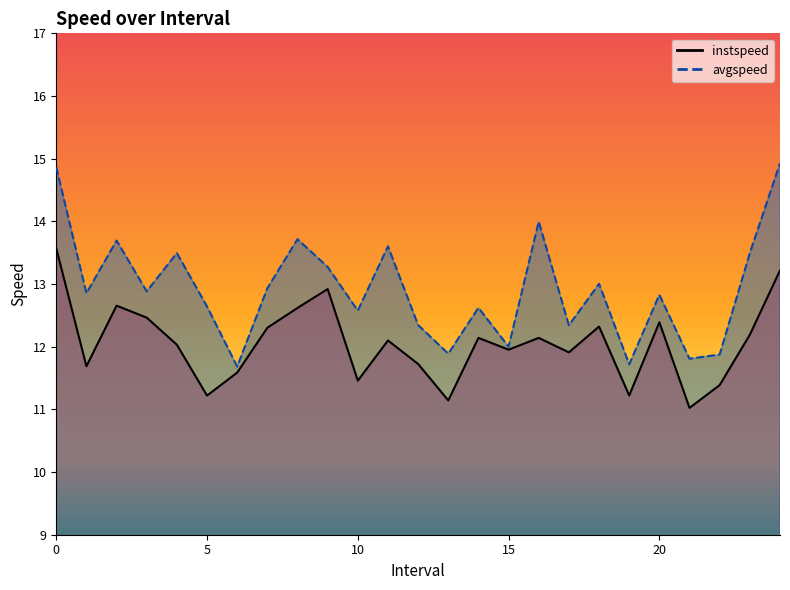

Reading right to left, extract all data points from this chart.

instspeed: 13.2	12.2	11.4	11.0	12.4	11.2	12.3	11.9	12.1	12.0	12.1	11.1	11.7	12.1	11.5	12.9	12.6	12.3	11.6	11.2	12.0	12.5	12.7	11.7	13.6
avgspeed: 14.9	13.5	11.9	11.8	12.8	11.7	13.0	12.3	14.0	12.0	12.6	11.9	12.3	13.6	12.6	13.3	13.7	12.9	11.7	12.6	13.5	12.9	13.7	12.9	14.9